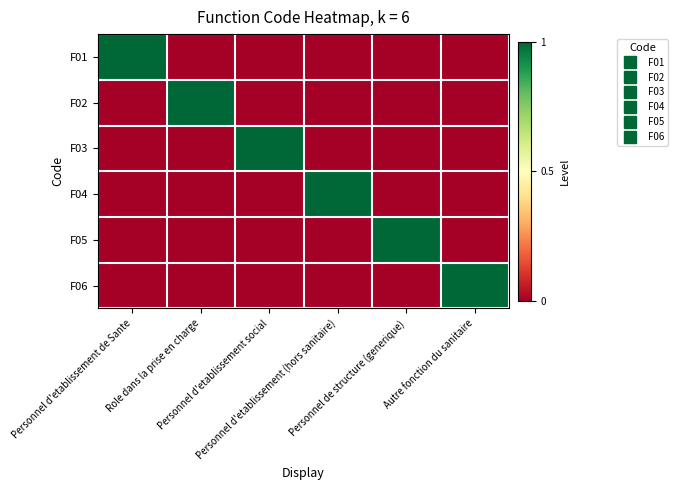

Which series changed the most between Role dans la prise en charge and Personnel d'etablissement social?

F02